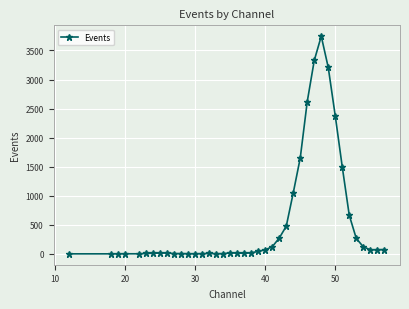

What is the sum of all values?

21880